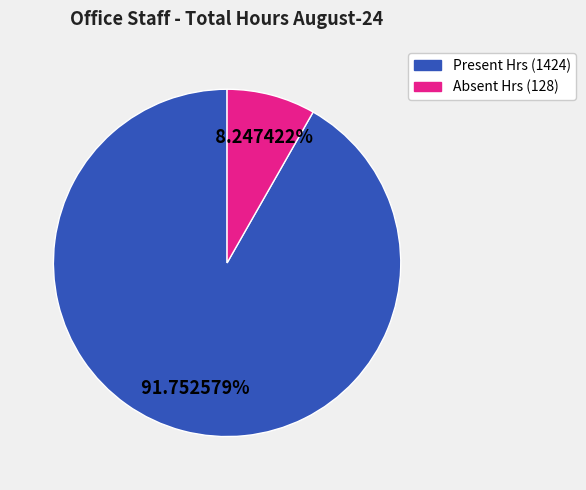

Does any single category account for the majority?

Yes